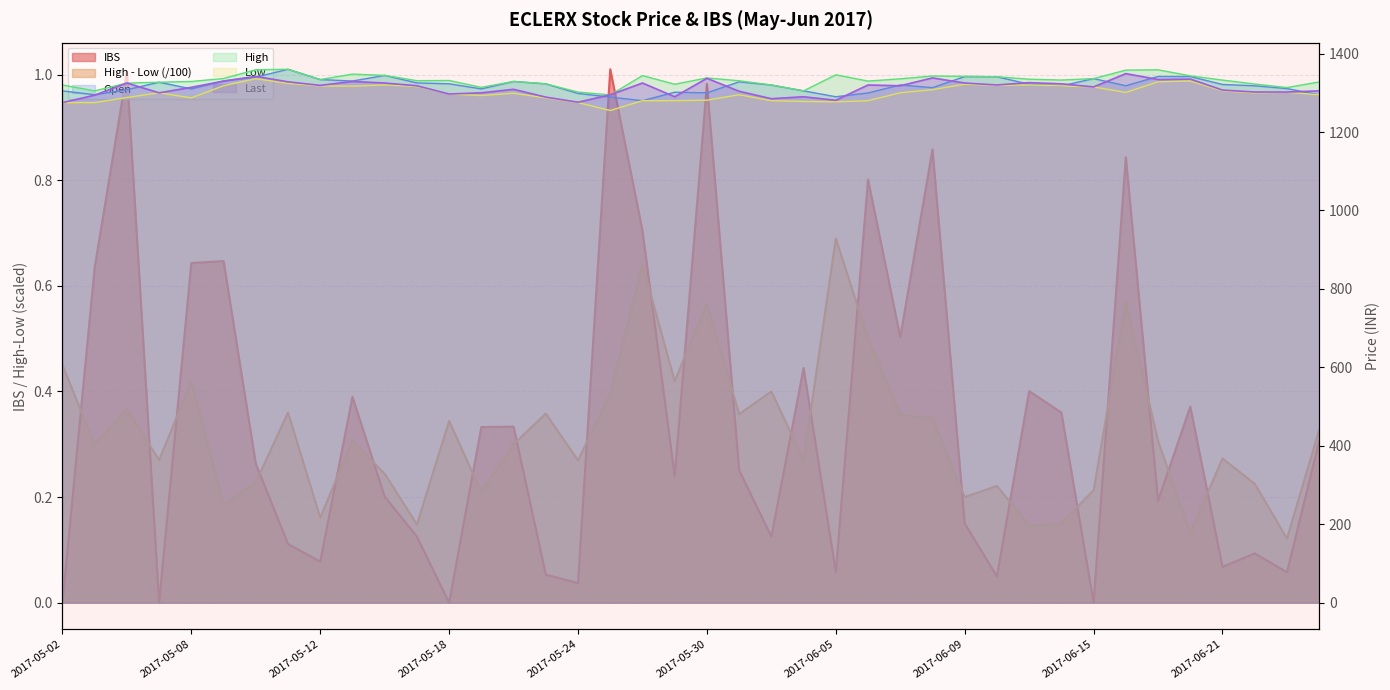

At how many categories does at least one series exceed 0?

40